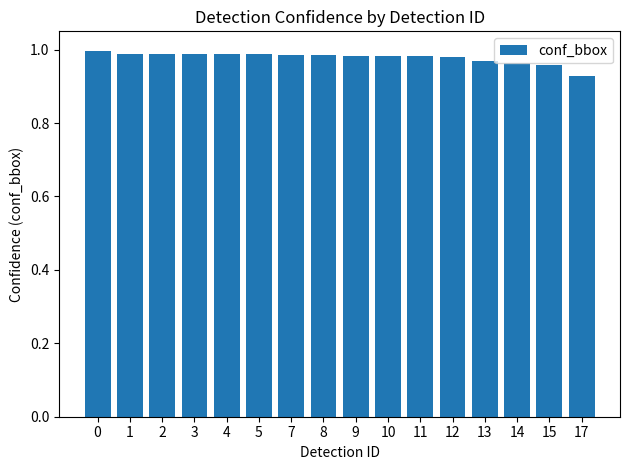

Which category has the lowest value across all series?

17